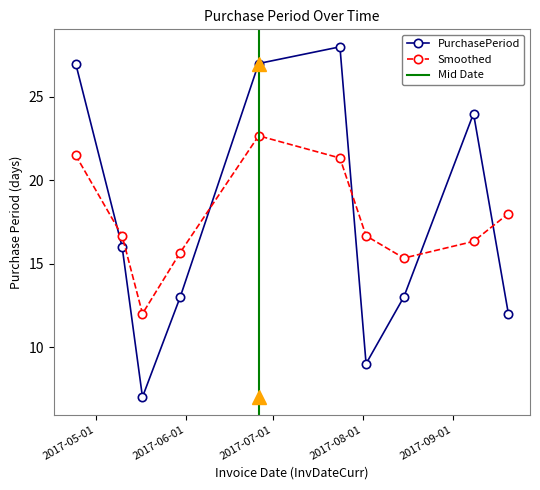

The chart shows a value of 13 at 2017-08-15. True or false?

True